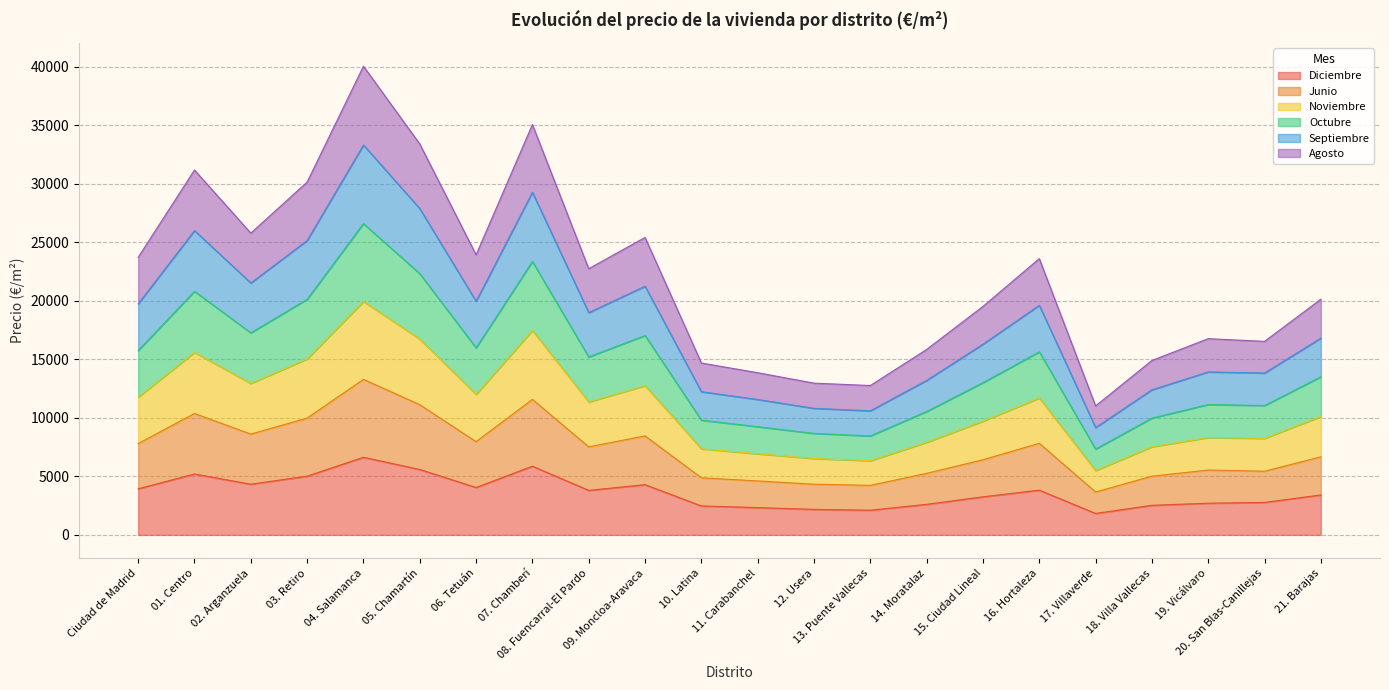

What is the total value across all series at Ciudad de Madrid?

23713